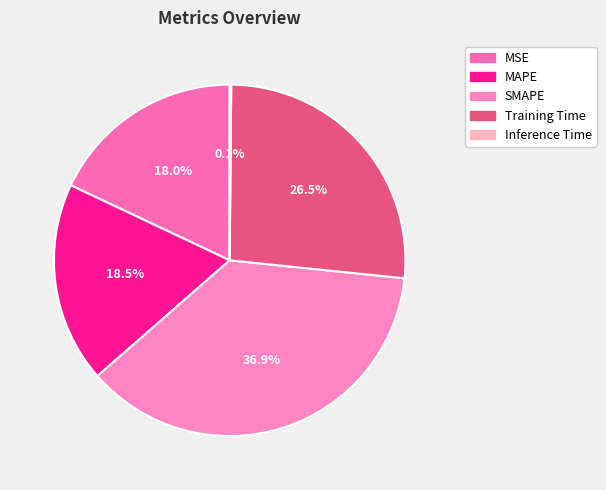

Count the number of slices in the pie.

5